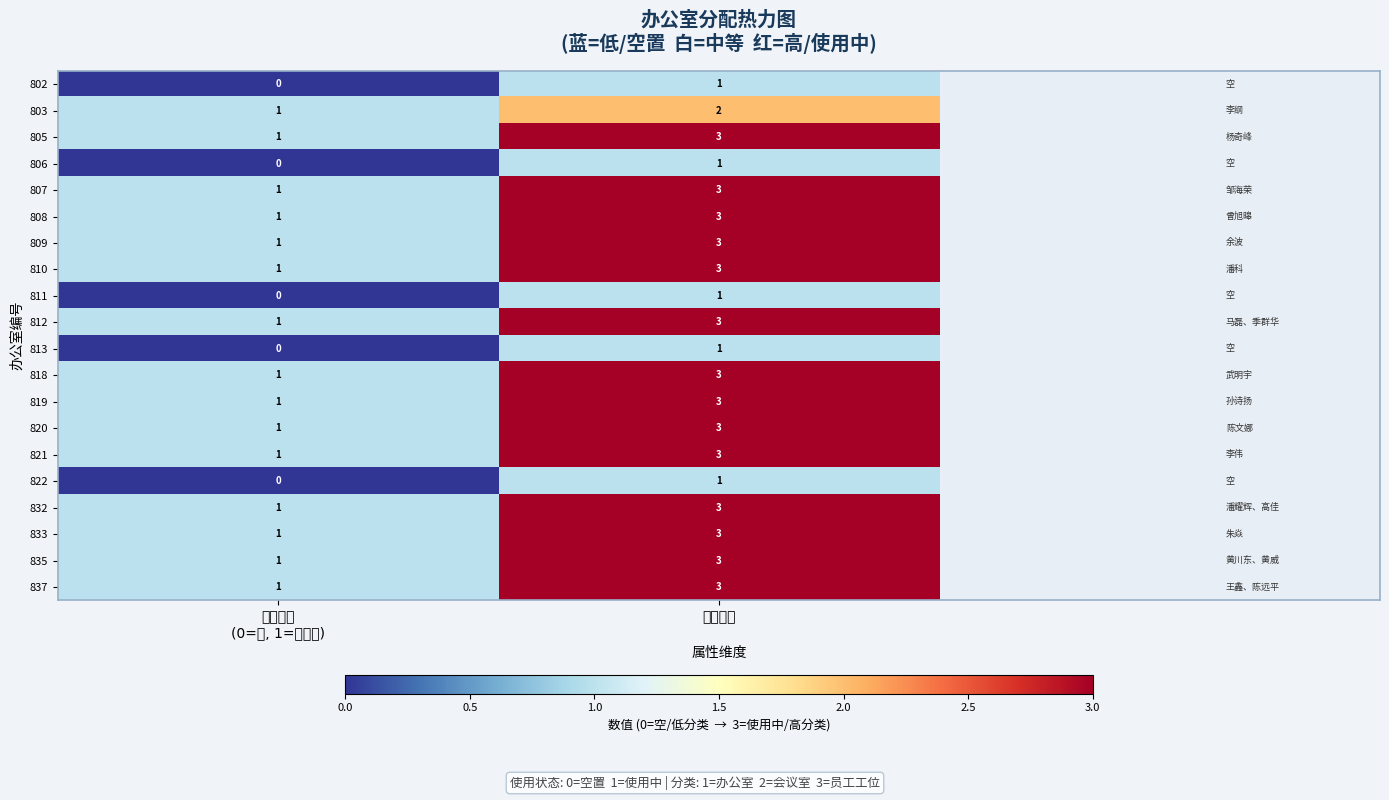

What is the spread (max minus min) of values at 使用状态
(0=空, 1=使用中)?

1